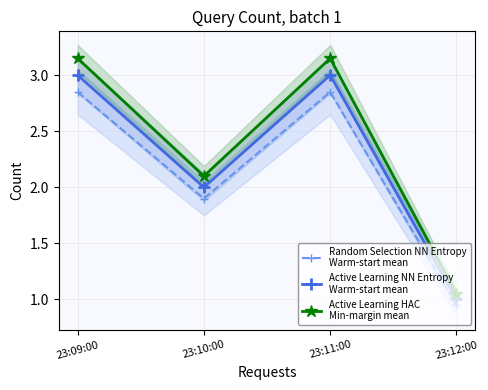

List the labels in order of Active Learning HAC
Min-margin mean value, largest first.

23:09:00, 23:11:00, 23:10:00, 23:12:00